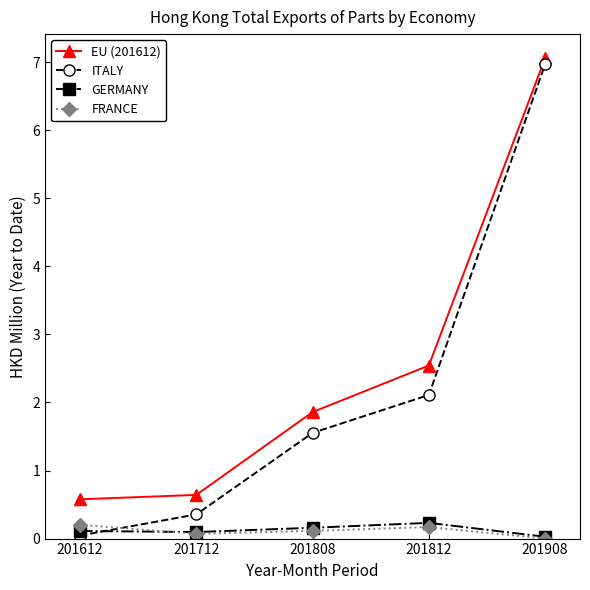

True or false: FRANCE and EU (201612) cross at least once.

False